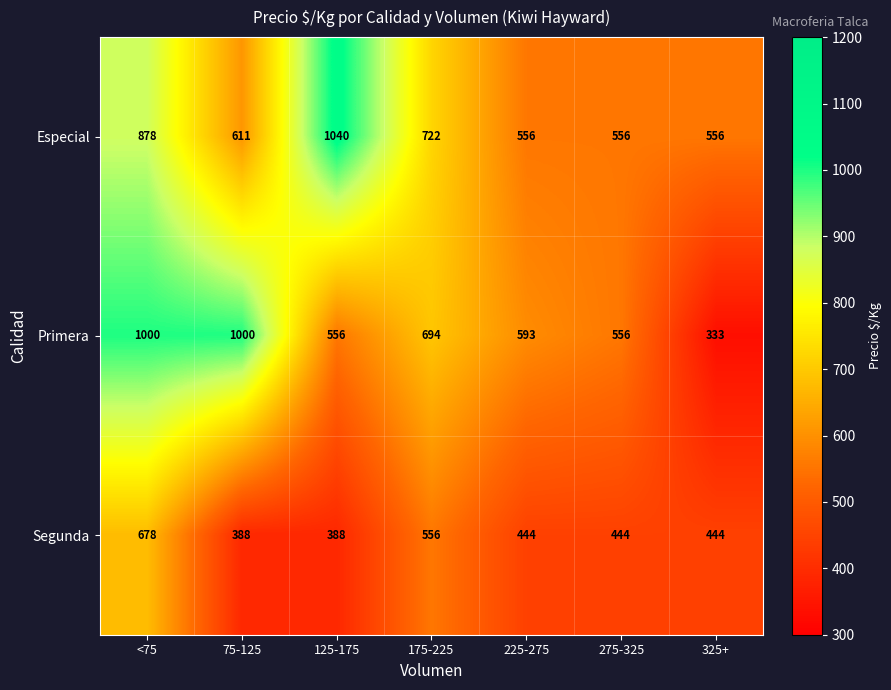

The Segunda series shows 444 at 325+. True or false?

True